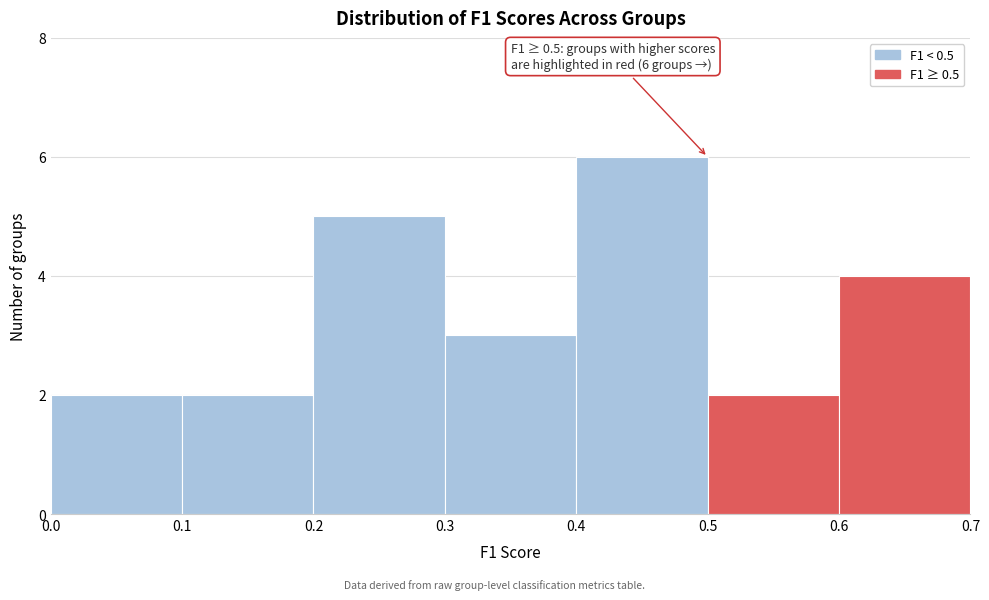

Which range on the x-axis has the tallest bar?

0.4 to 0.5